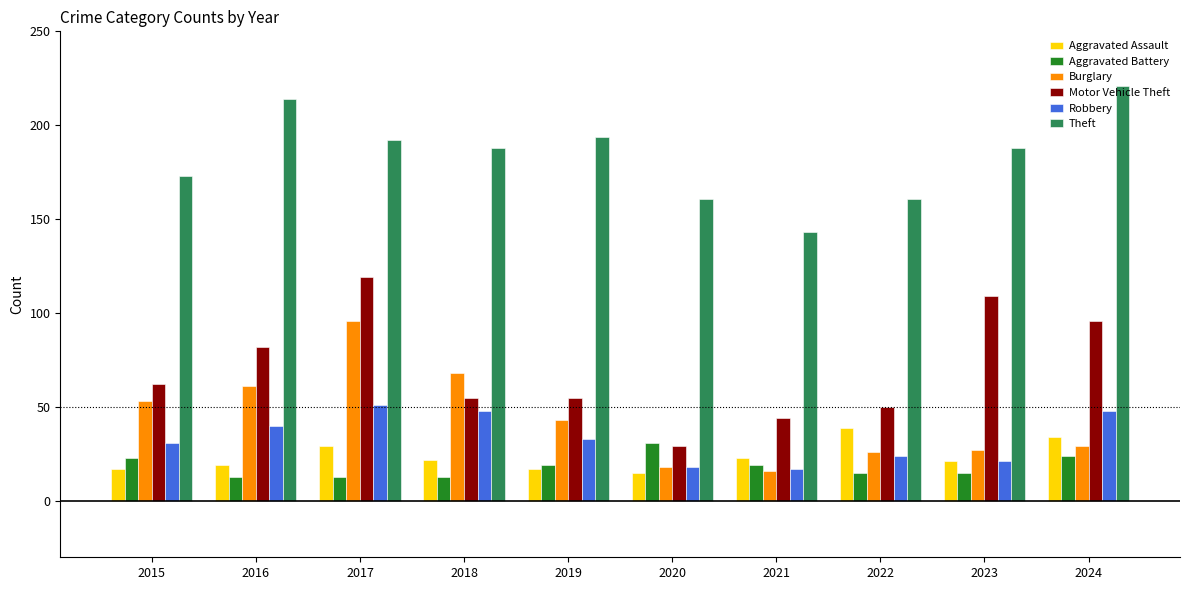

What is the total value across all series at 2017?

500